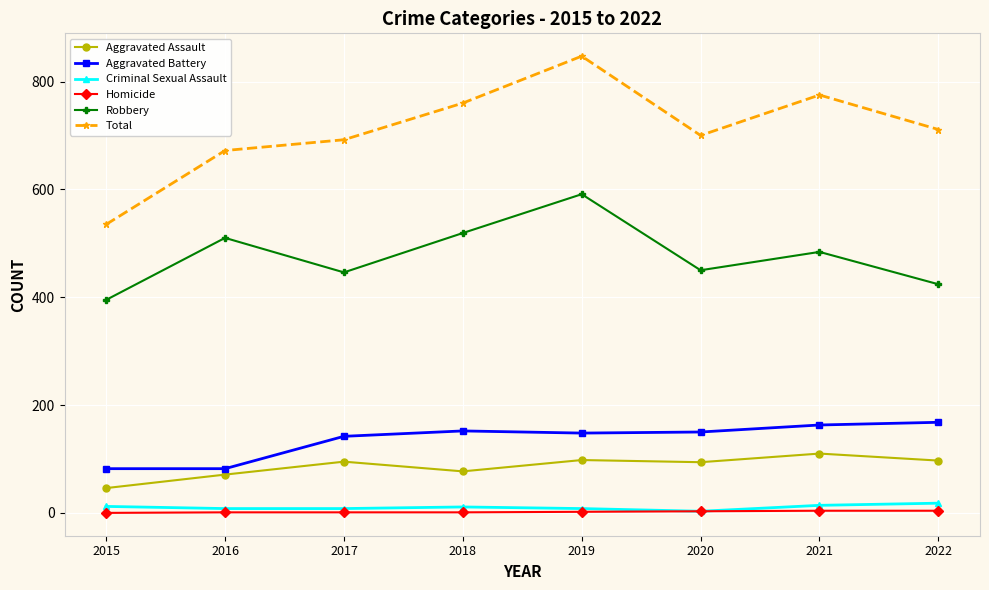

In Total, how many points are higher than both neighbors (excluding endpoints)?

2